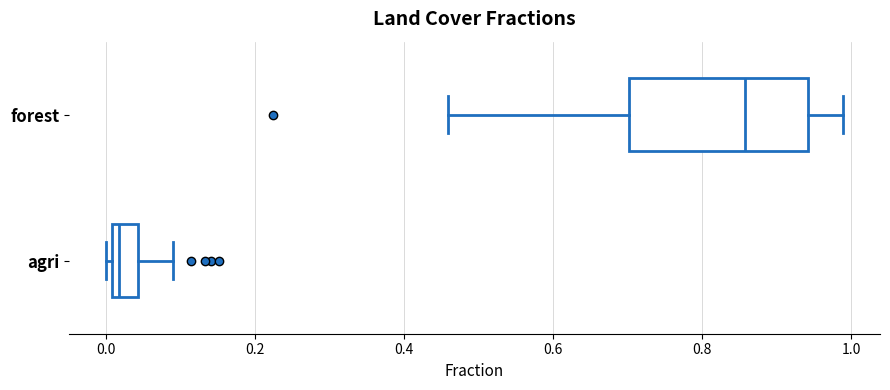

Where is the right edge of the box for agri on the x-axis? The values are not printed on the chart, so give them approximately, as read against the axis.

0.04